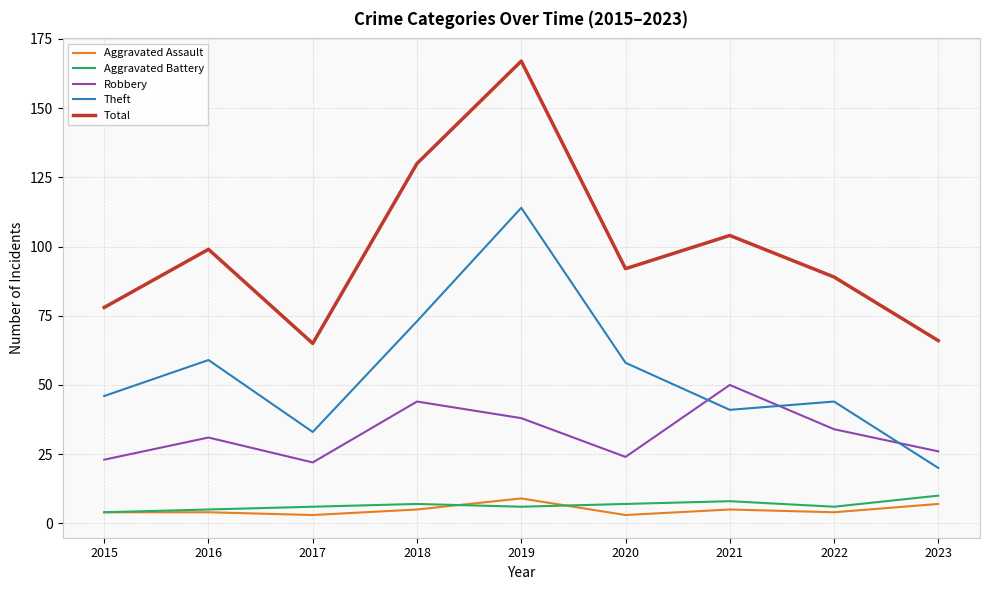

At how many categories does at least one series exceed 41?

9